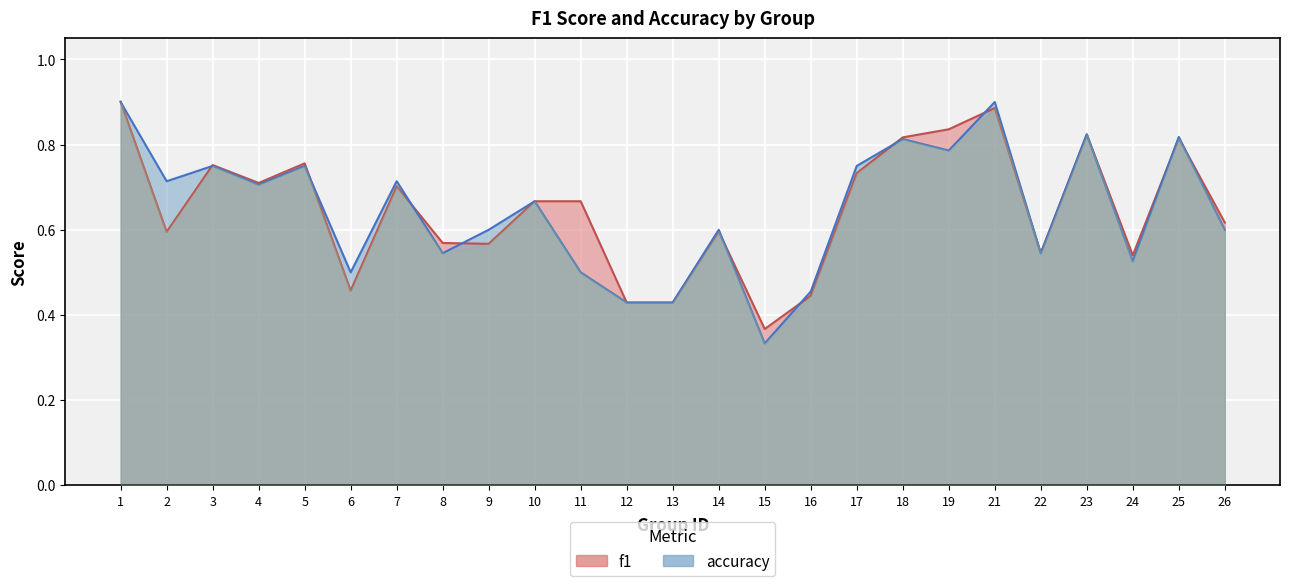

At which category is the sum across all series the highest?

1